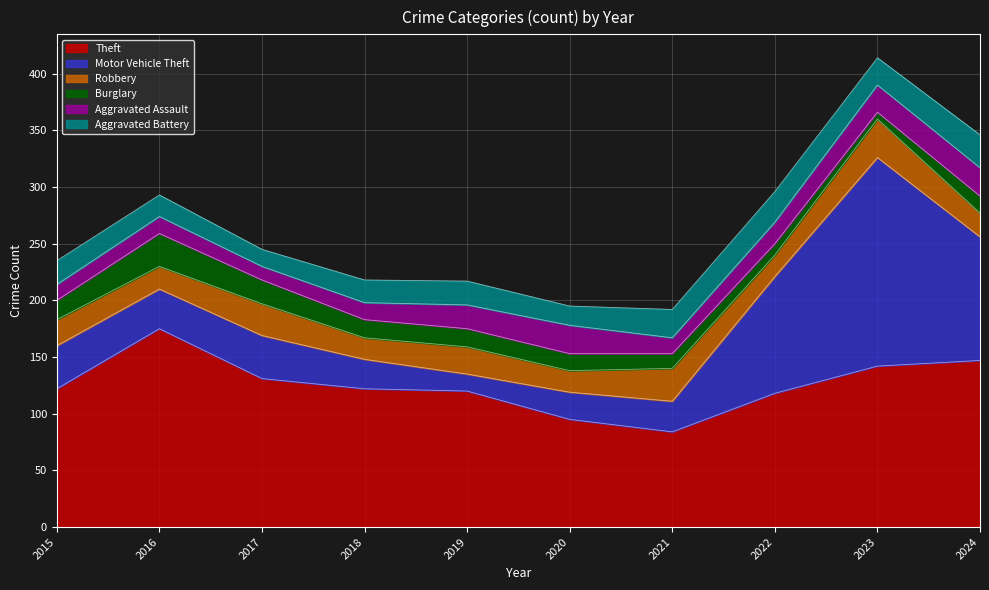

Where do Robbery and Aggravated Battery first cross each other?

2017 and 2018